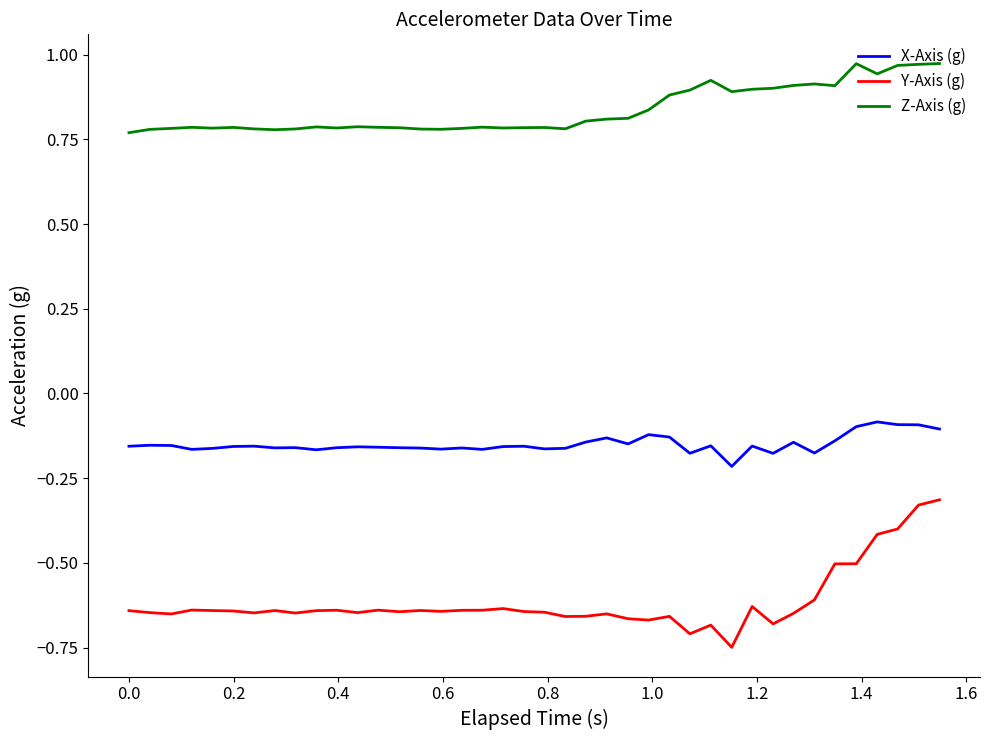

True or false: Y-Axis (g) and Z-Axis (g) cross at least once.

False